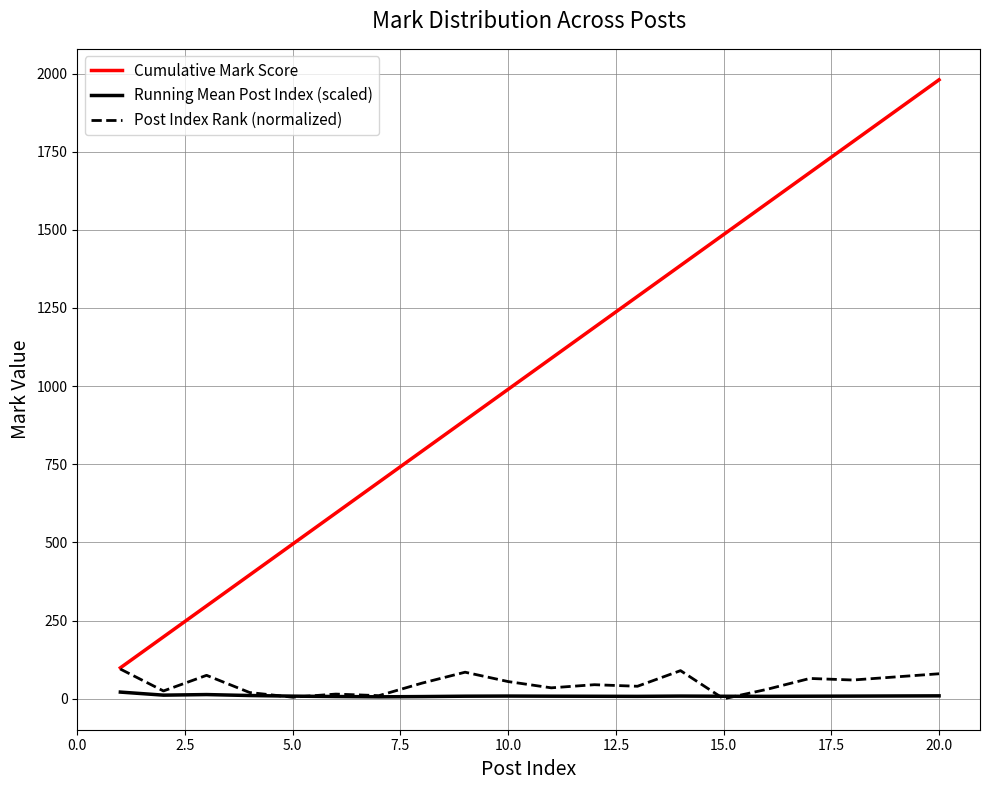

True or false: Running Mean Post Index (scaled) and Cumulative Mark Score cross at least once.

False